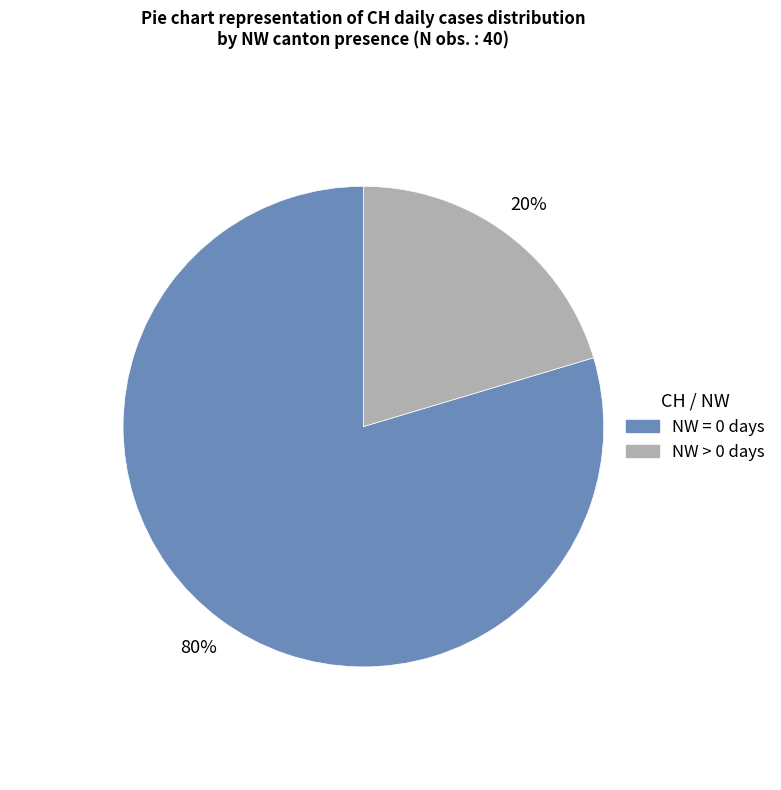

To the nearest percent, what is the average slice percentage?

50%